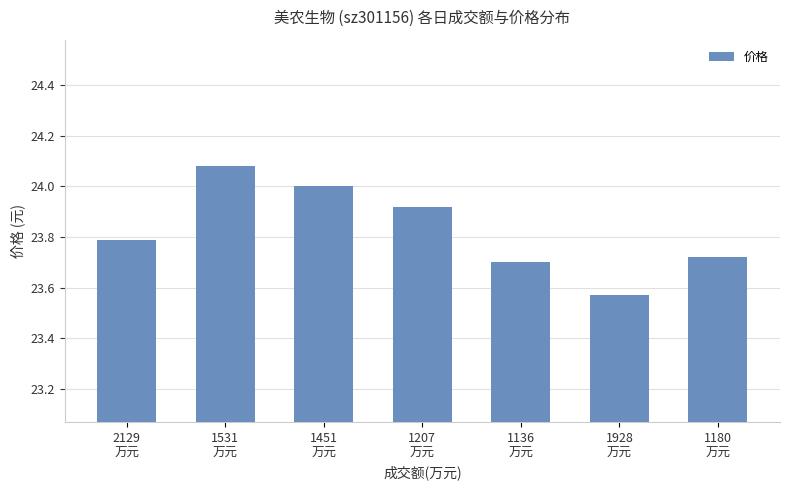

The chart shows a value of 33.7 at 1136
万元. True or false?

False